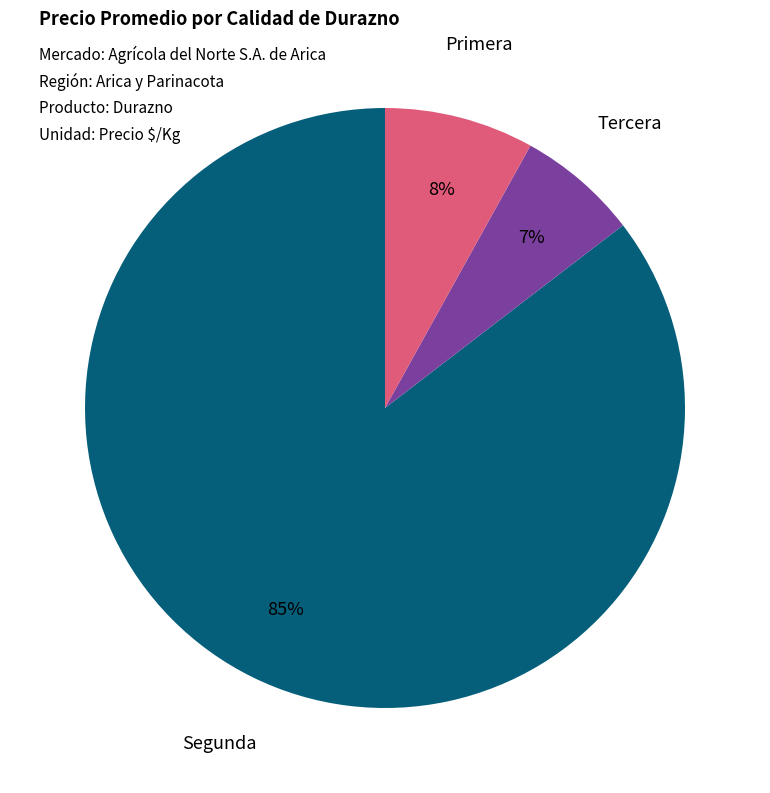

To the nearest percent, what is the average slice percentage?

33%